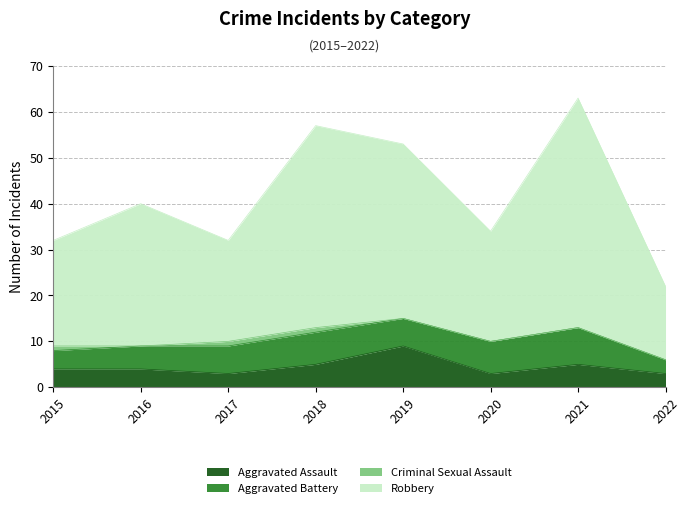

Is it true that Aggravated Assault equals 9 at 2019?

True